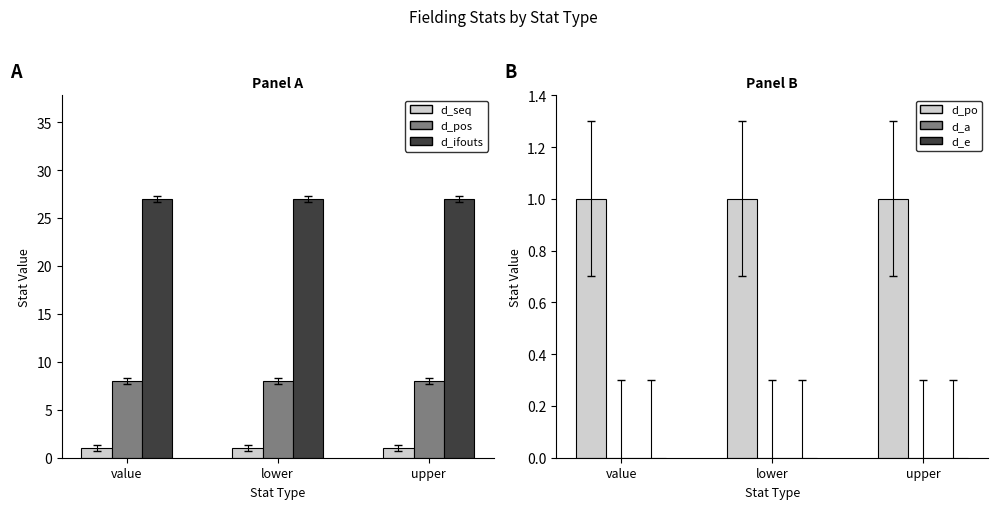

The value of d_seq at lower is 1. True or false?

True